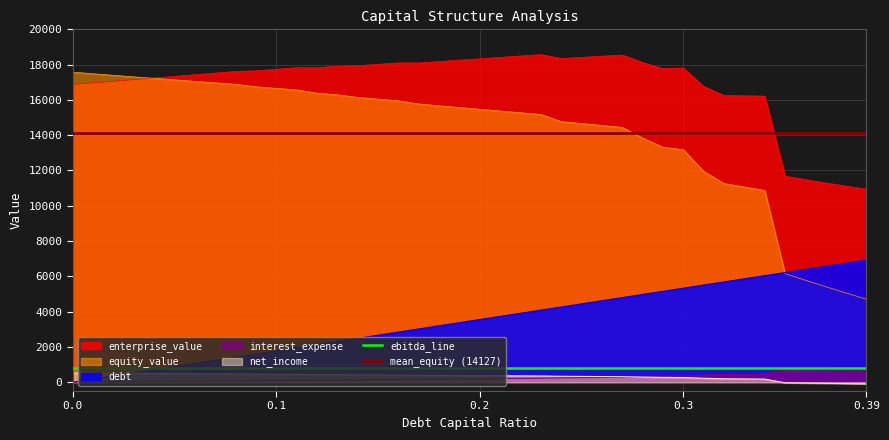

What is the value of the enterprise_value point at the 13th from the left?

17822.5